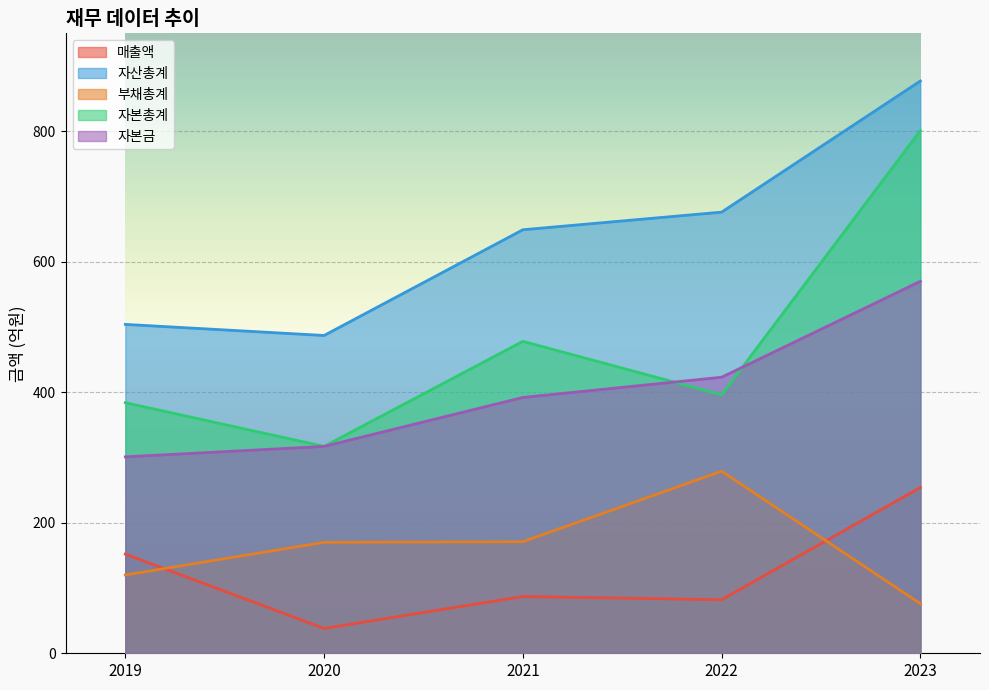

The 자본총계 series shows 509 at 2019. True or false?

False